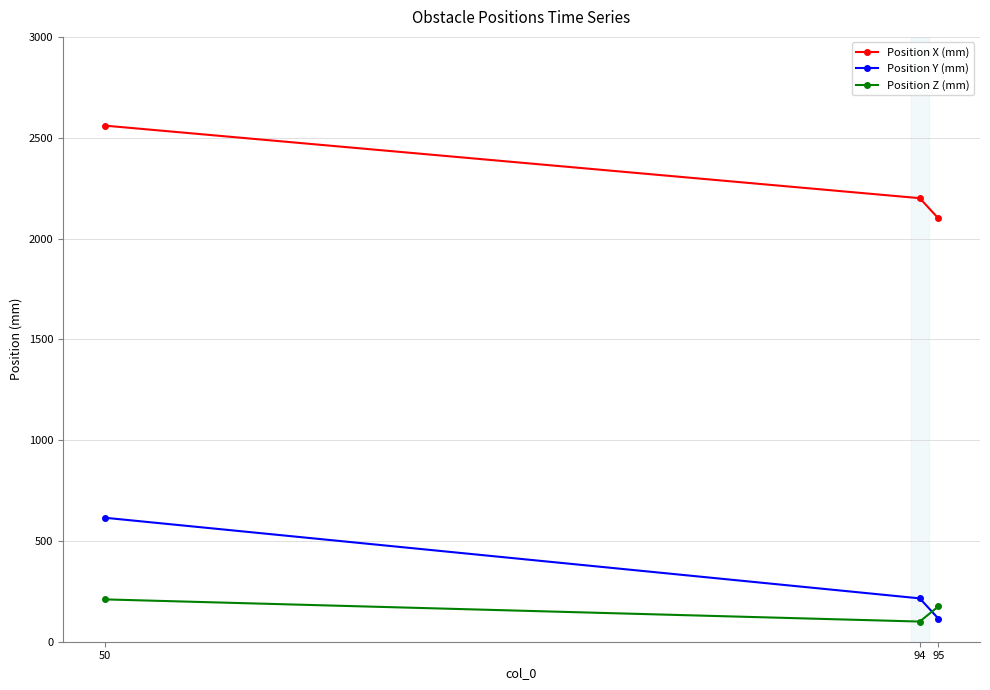

Where does the Position Y (mm) series first go above 215?

50